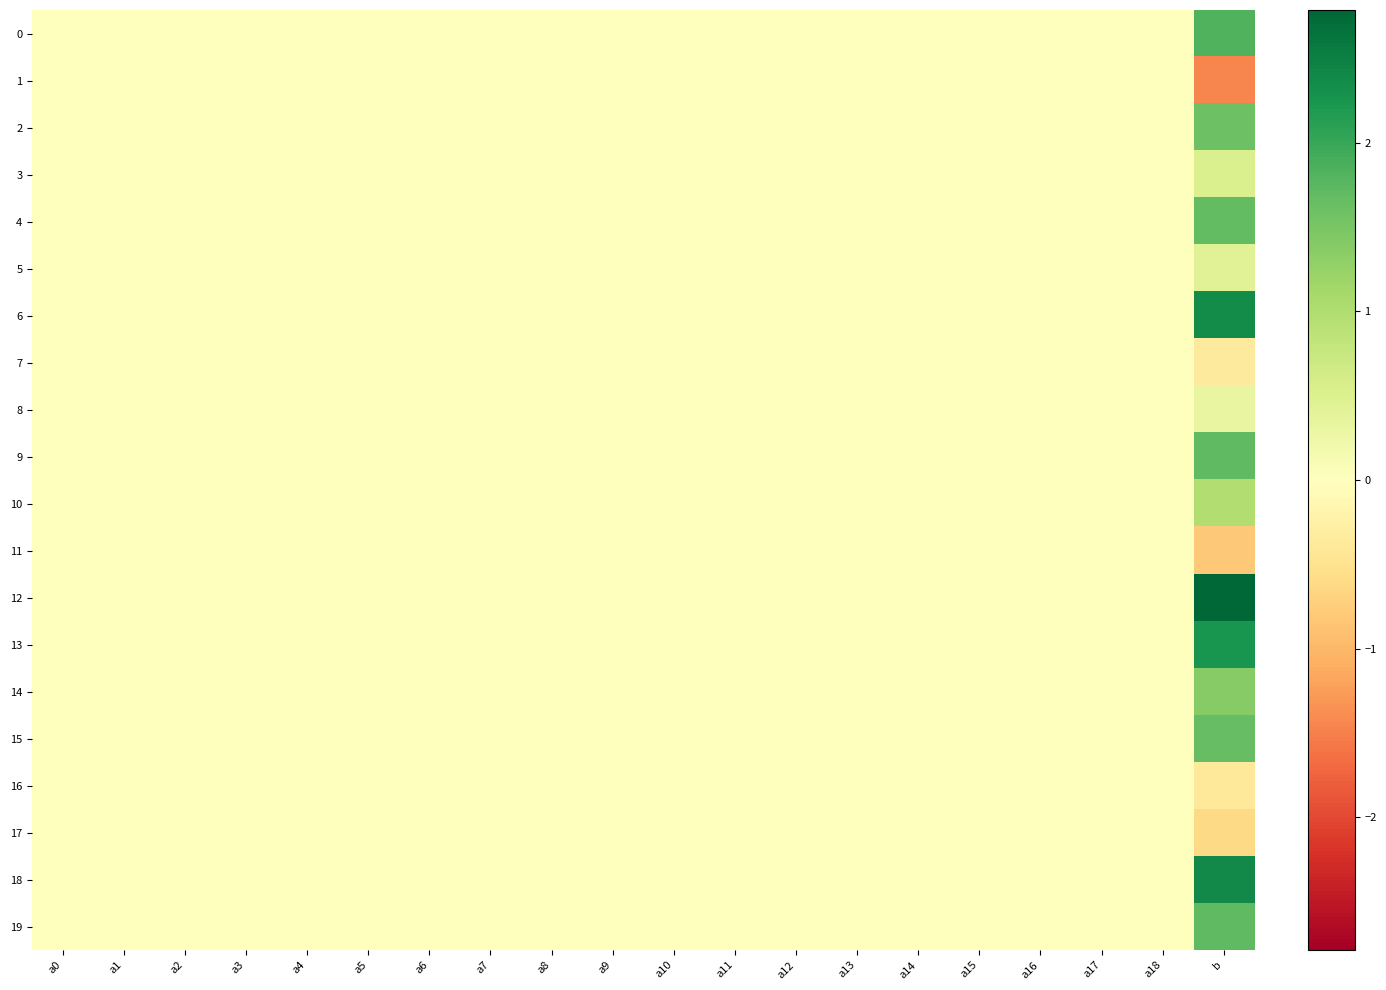

What is the smallest value displayed?

-1.4